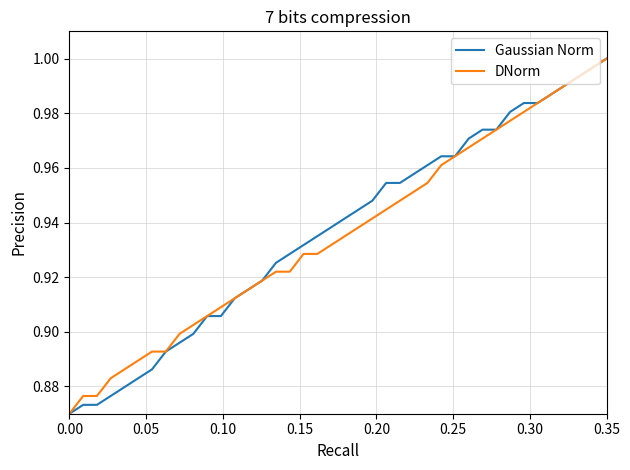

Which category has the highest value in the DNorm series?

0.35